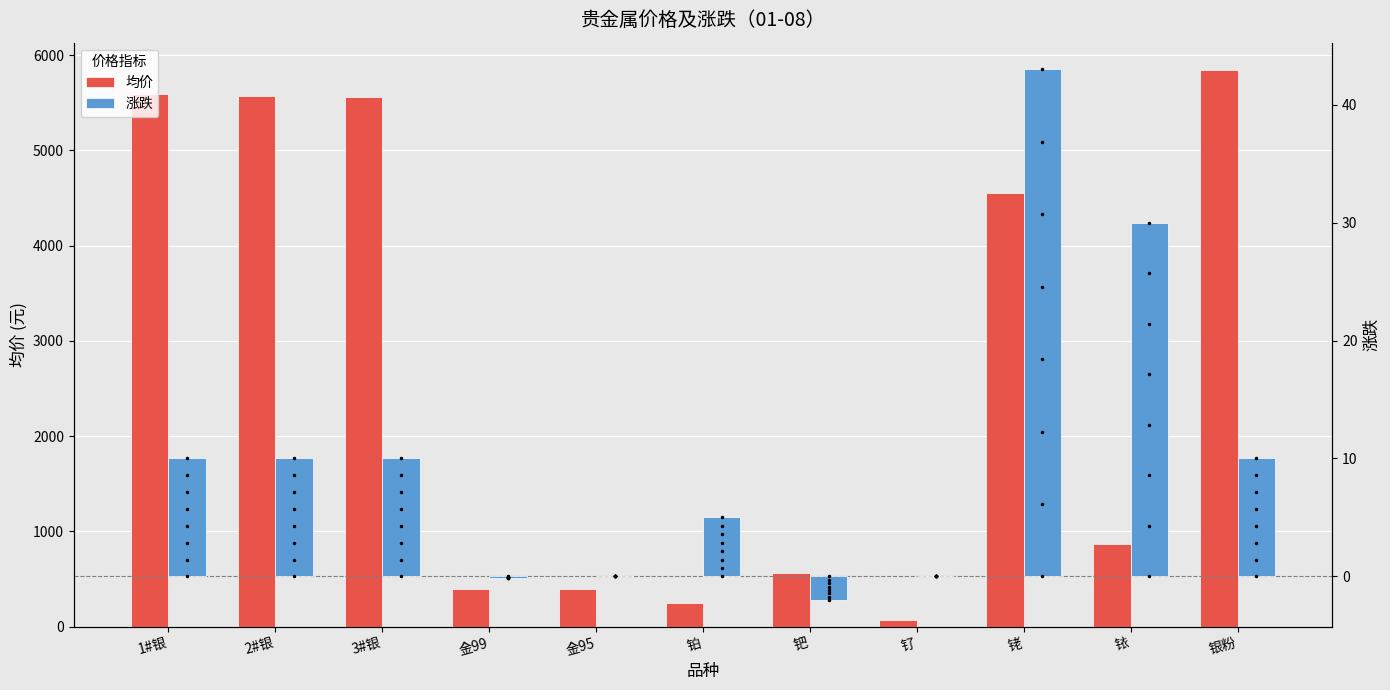

What is the total value across all series at 3#银?

5571.0